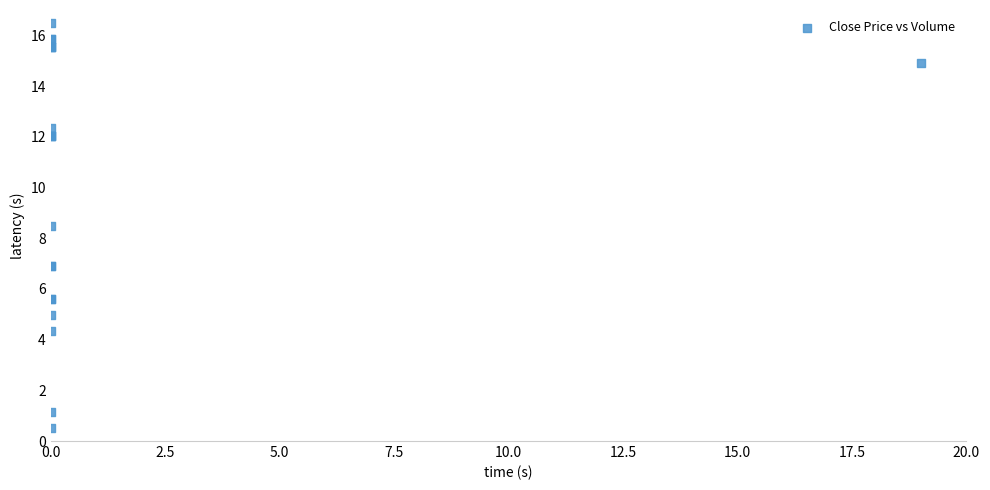

What Y value in the scatter plot is closest to 8?

8.5